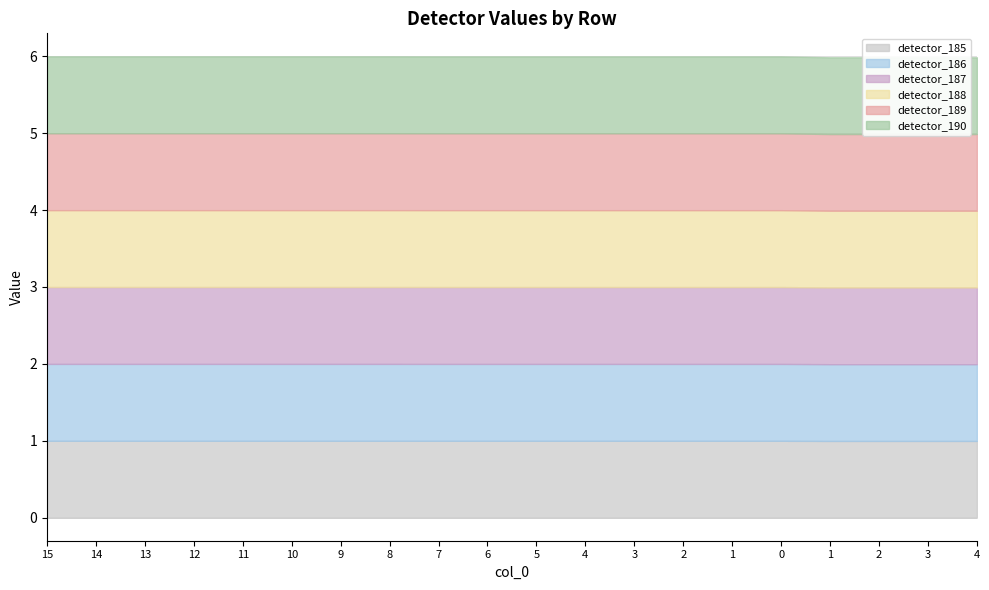

What is the label of the 14th point from the left?

2